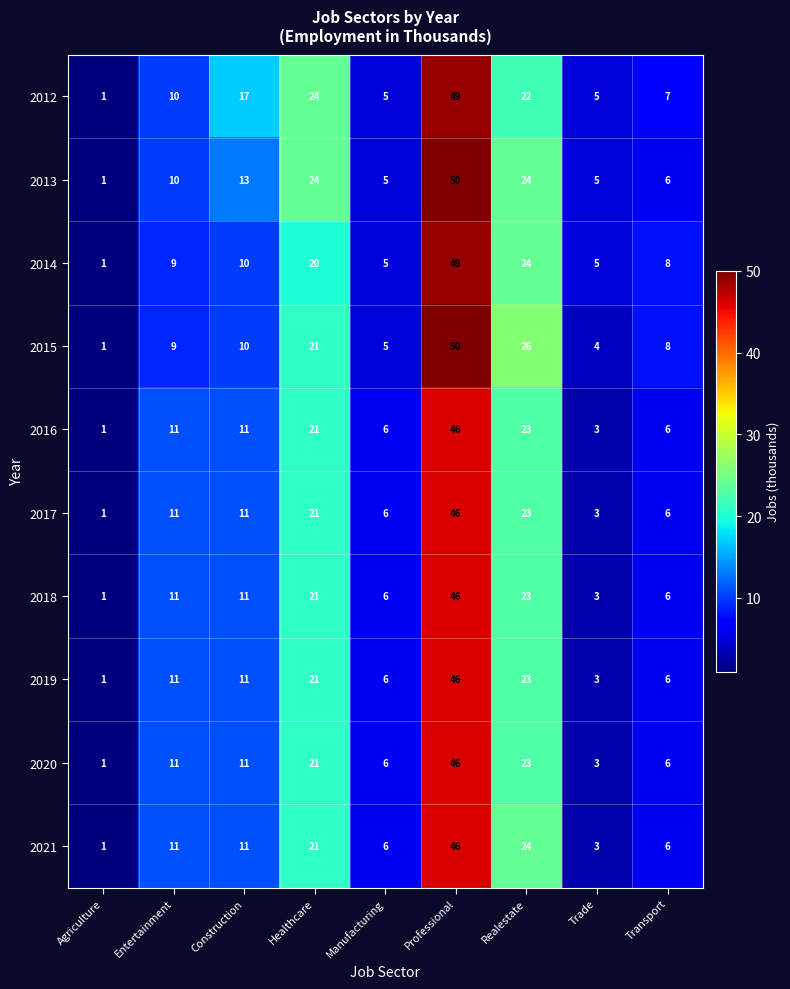

How many series are shown in this chart?

10